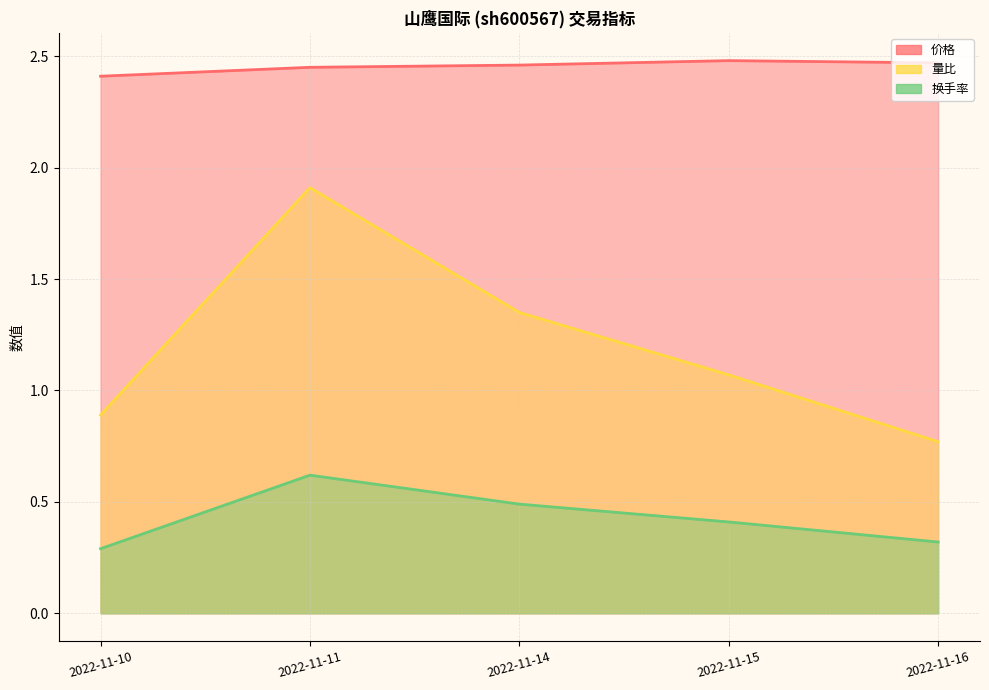

Rank the series by their average value, from lowest to highest.

换手率, 量比, 价格